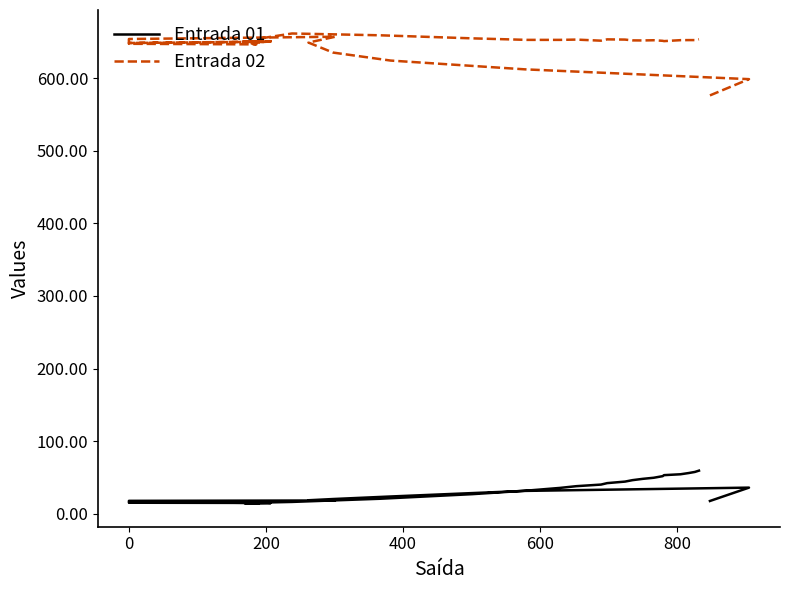

Which series has the largest total across all categories?

Entrada 02